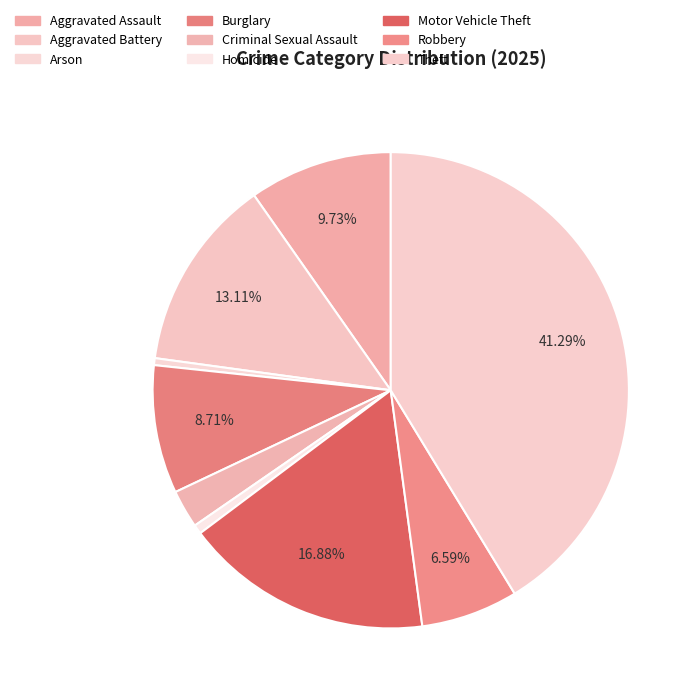

How many slices are in this pie chart?

9